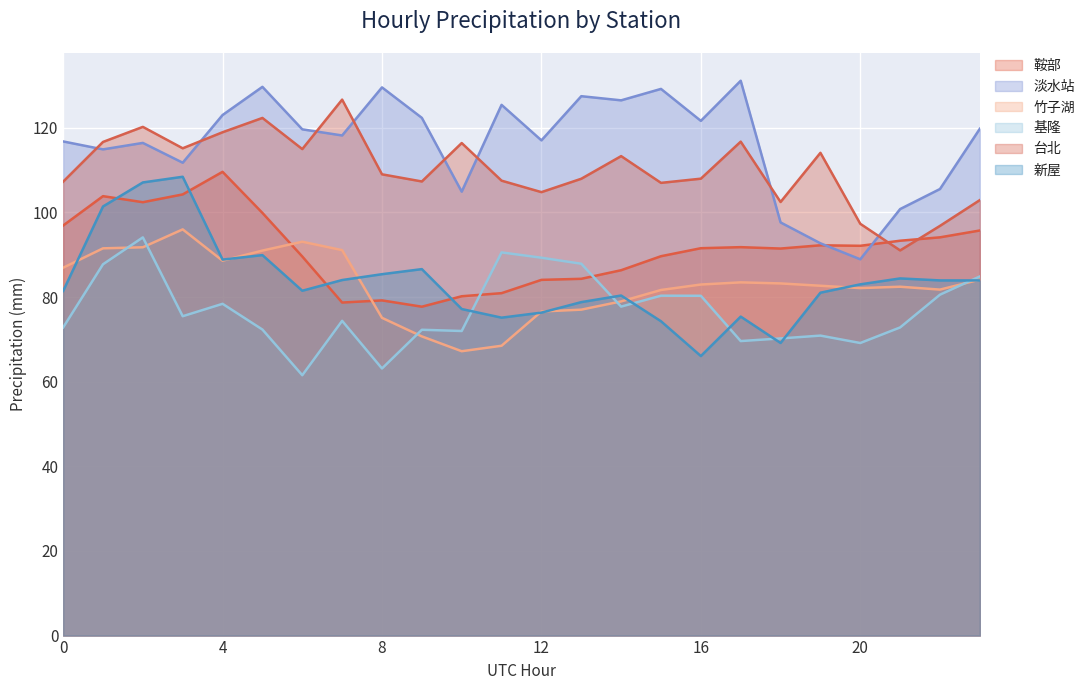

Where is 淡水站 nearest to the value 110?

3